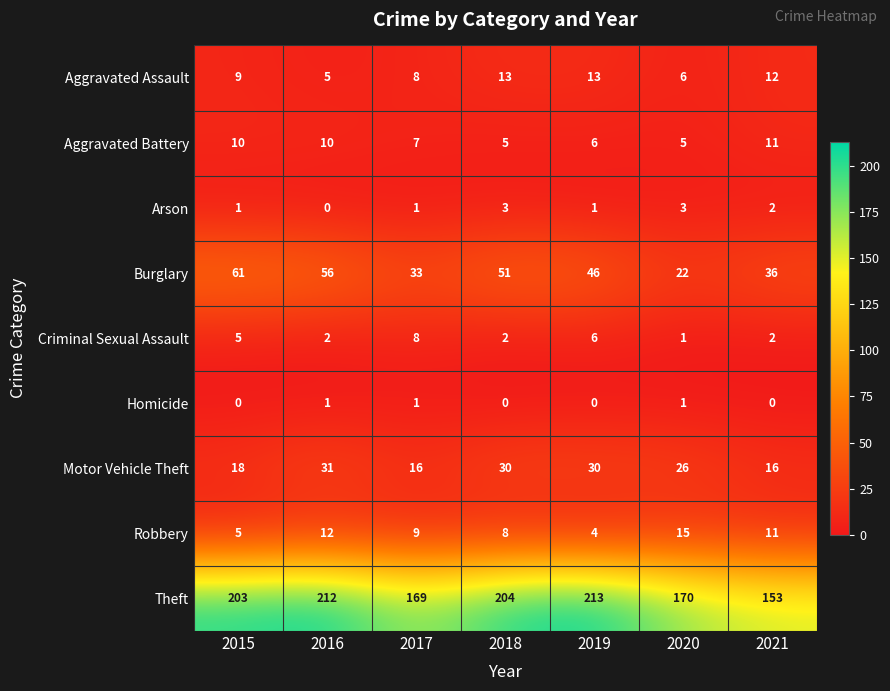

What is the total value across all series at 2018?

316